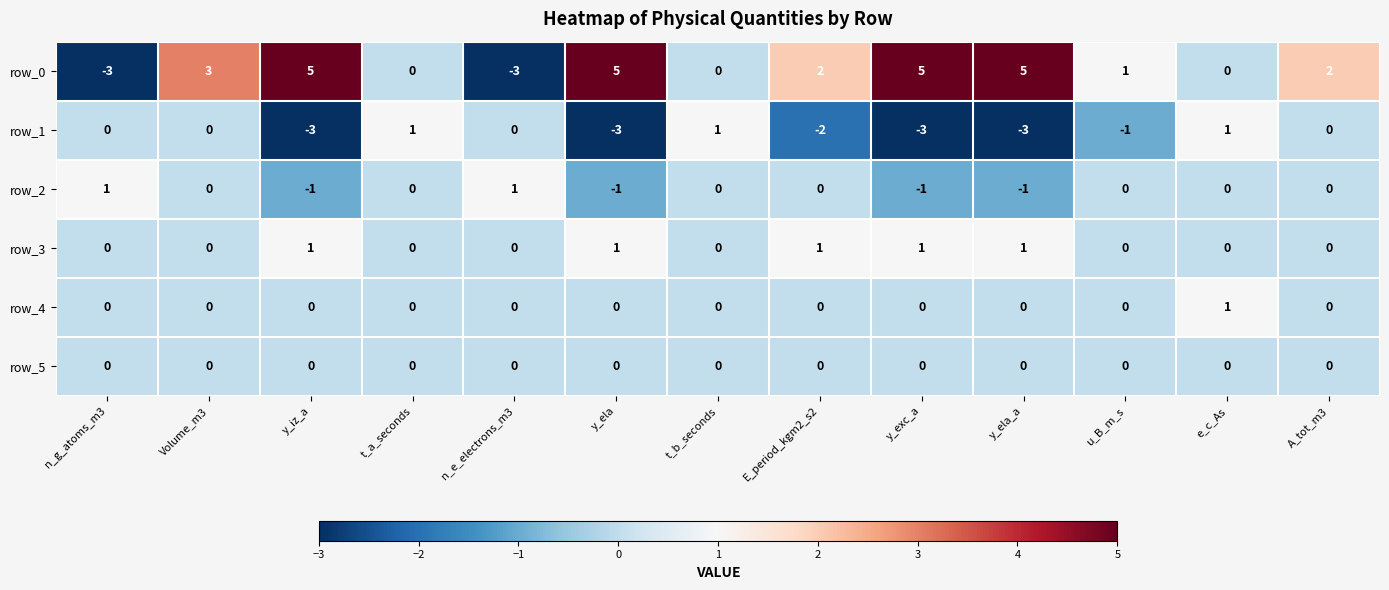

What is the minimum value for row_1?

-3